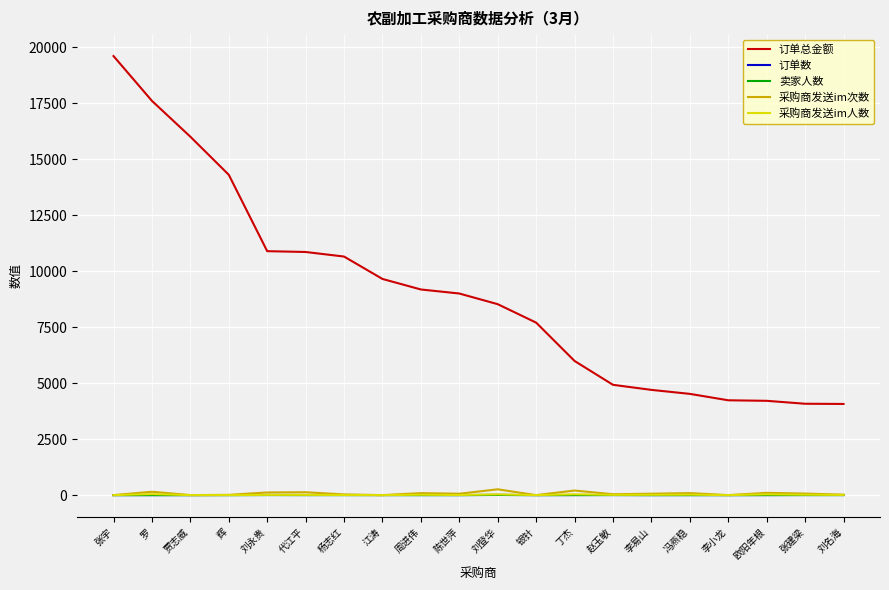

True or false: 采购商发送im次数 and 订单总金额 intersect in this chart.

False